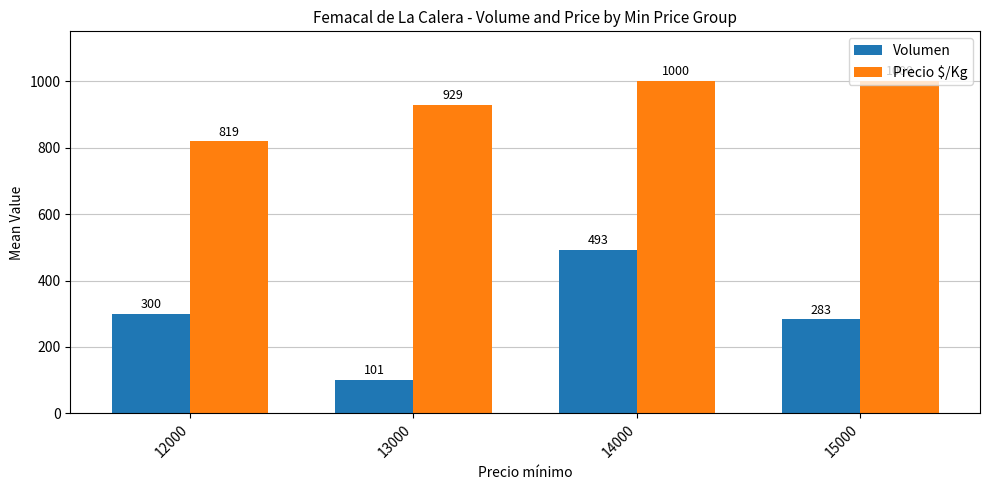

What is the difference between the maximum and minimum values in the Volumen series?

392